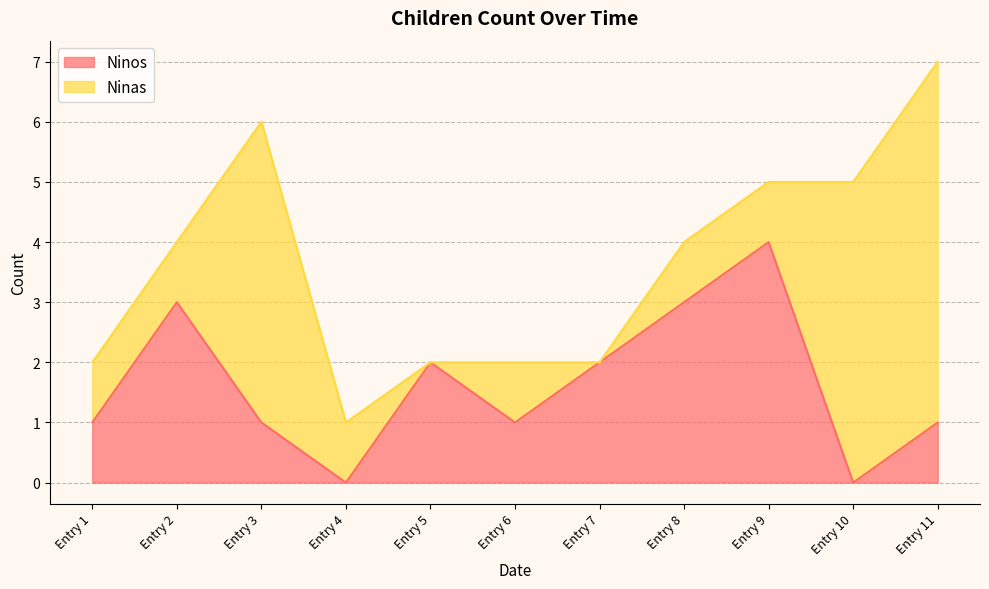

Is it true that Ninos equals 3 at Entry 8?

True